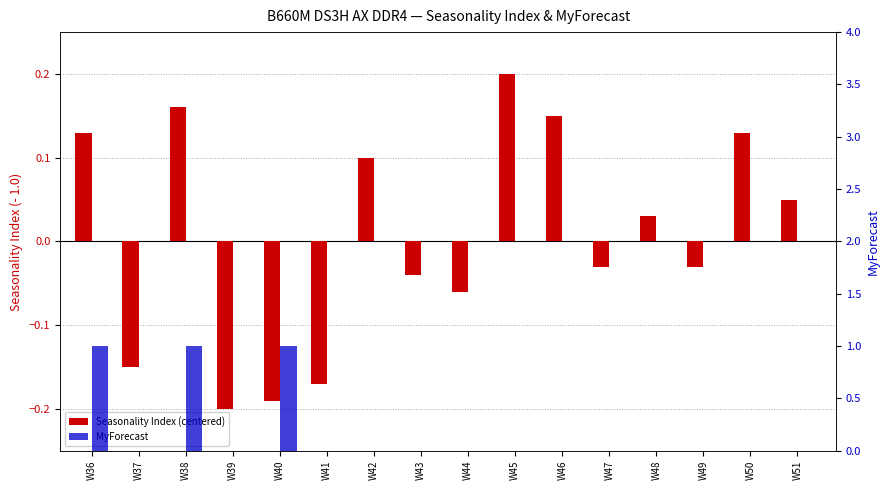

What is the difference between the maximum and minimum values in the MyForecast series?

1.0